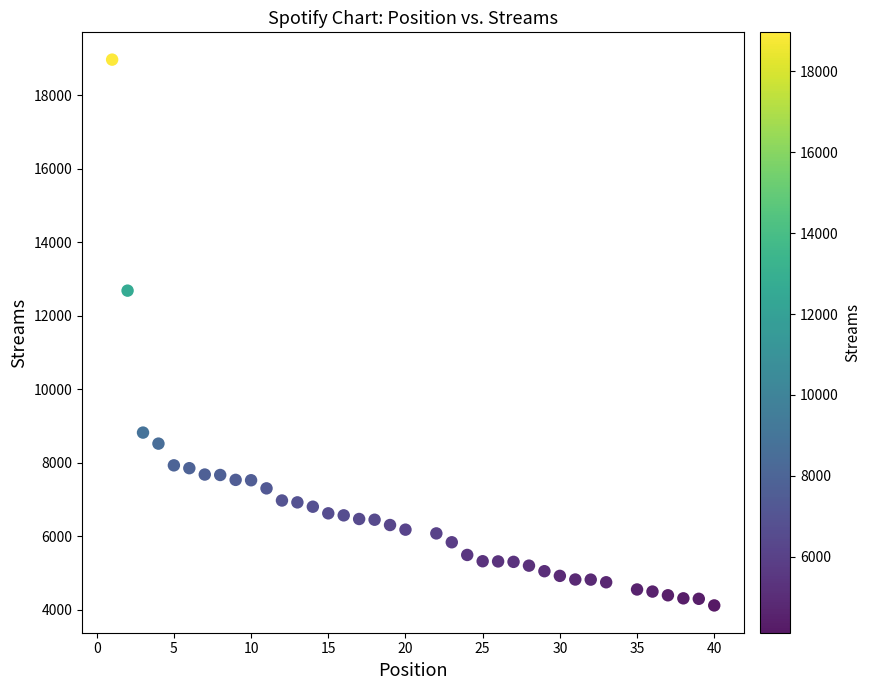

What is the range of X values (max minus min)?

39